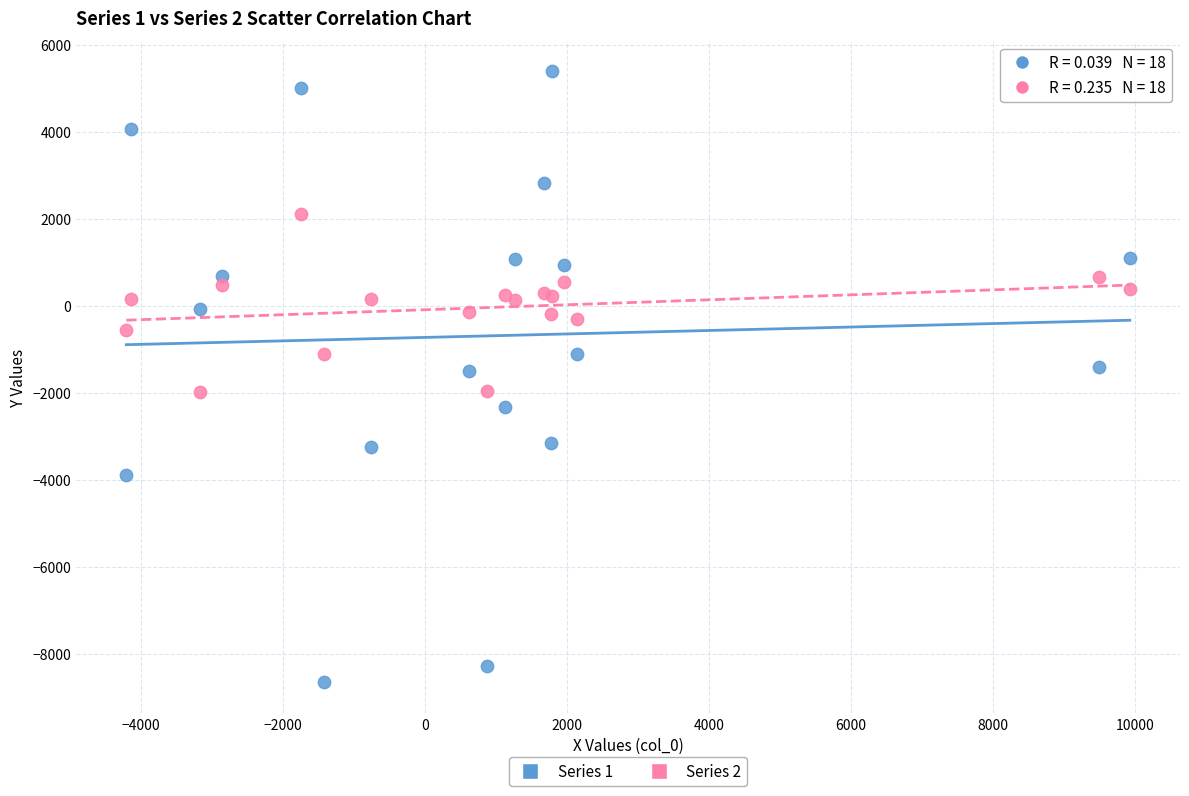

What are all the series names shown in the legend?

Series 1, Series 2